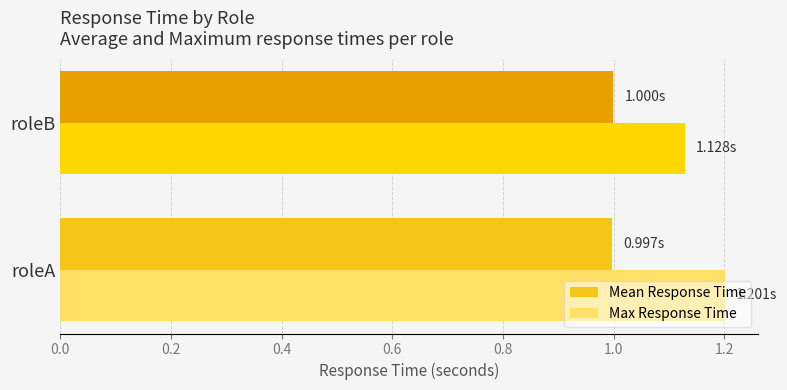

Rank the series at roleB from highest to lowest value.

Max Response Time, Mean Response Time